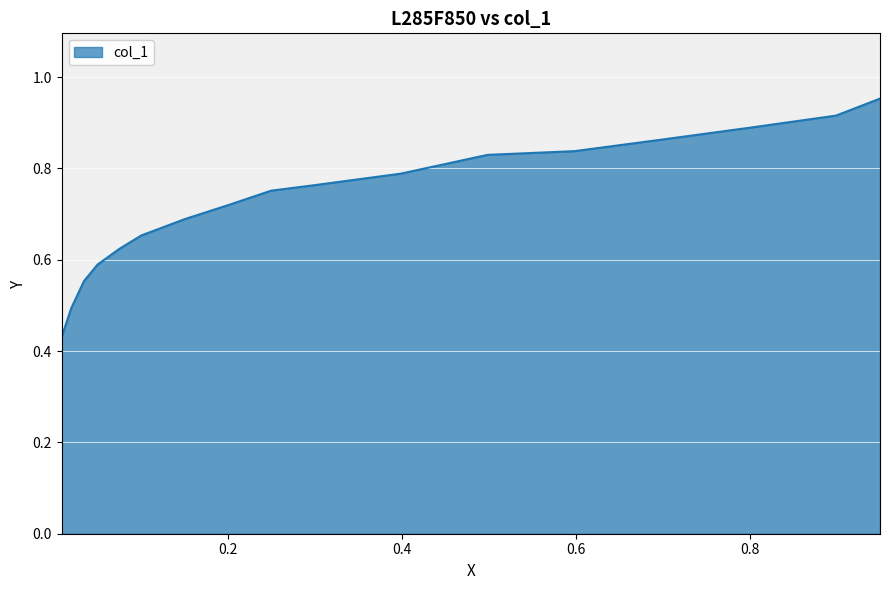

Which has a higher value, 0.3983 or 0.4983?

0.4983